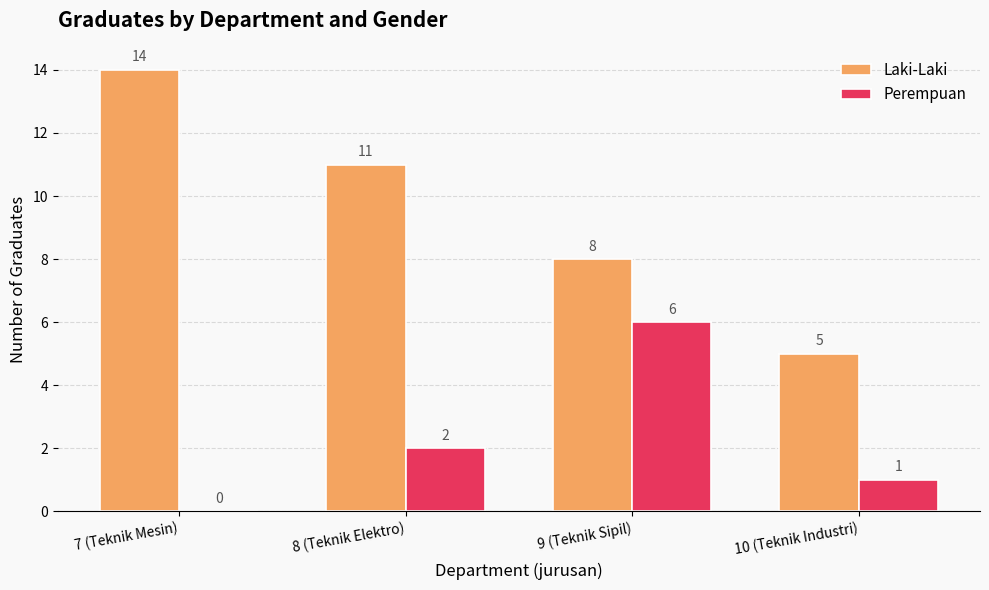

Where is Laki-Laki nearest to the value 9?

9 (Teknik Sipil)